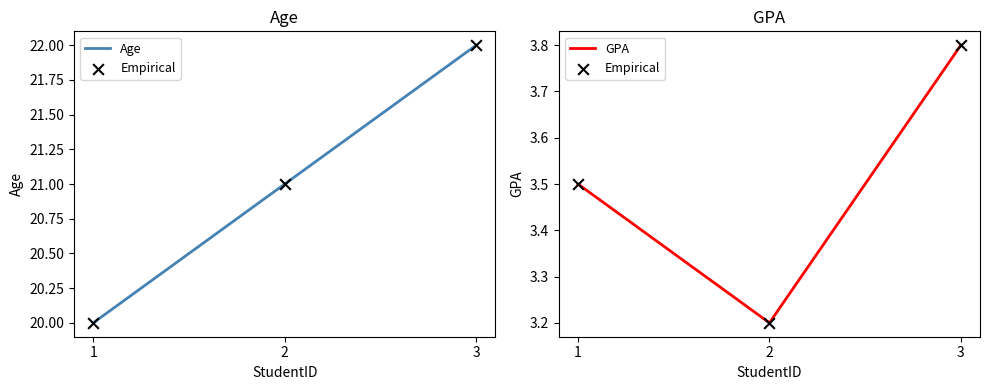

What are all the series names shown in the legend?

Age, Empirical, GPA